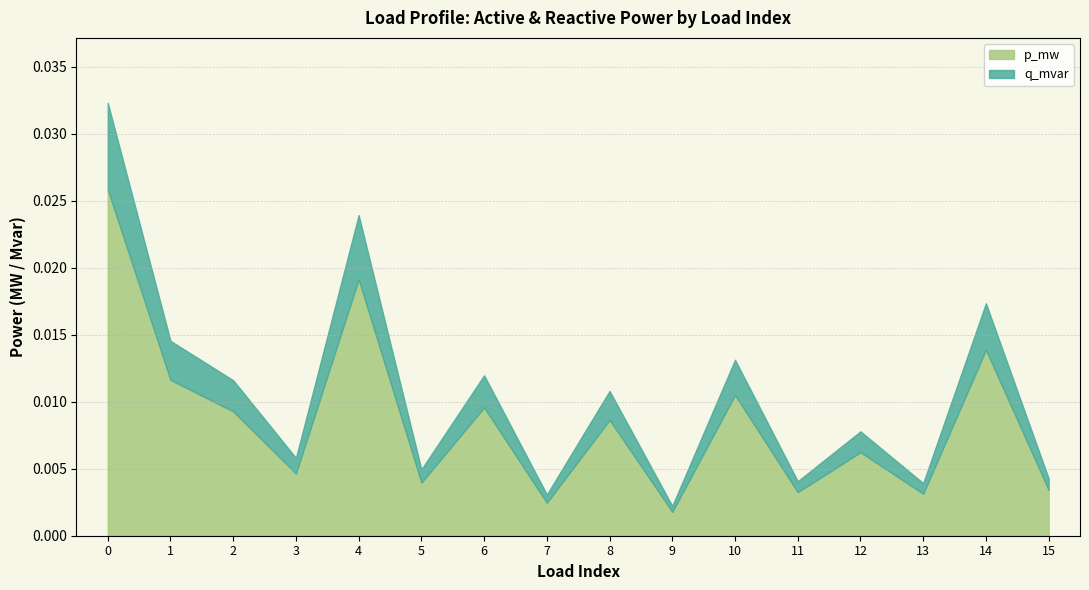

The value of bus at 3 is 3.0. True or false?

True